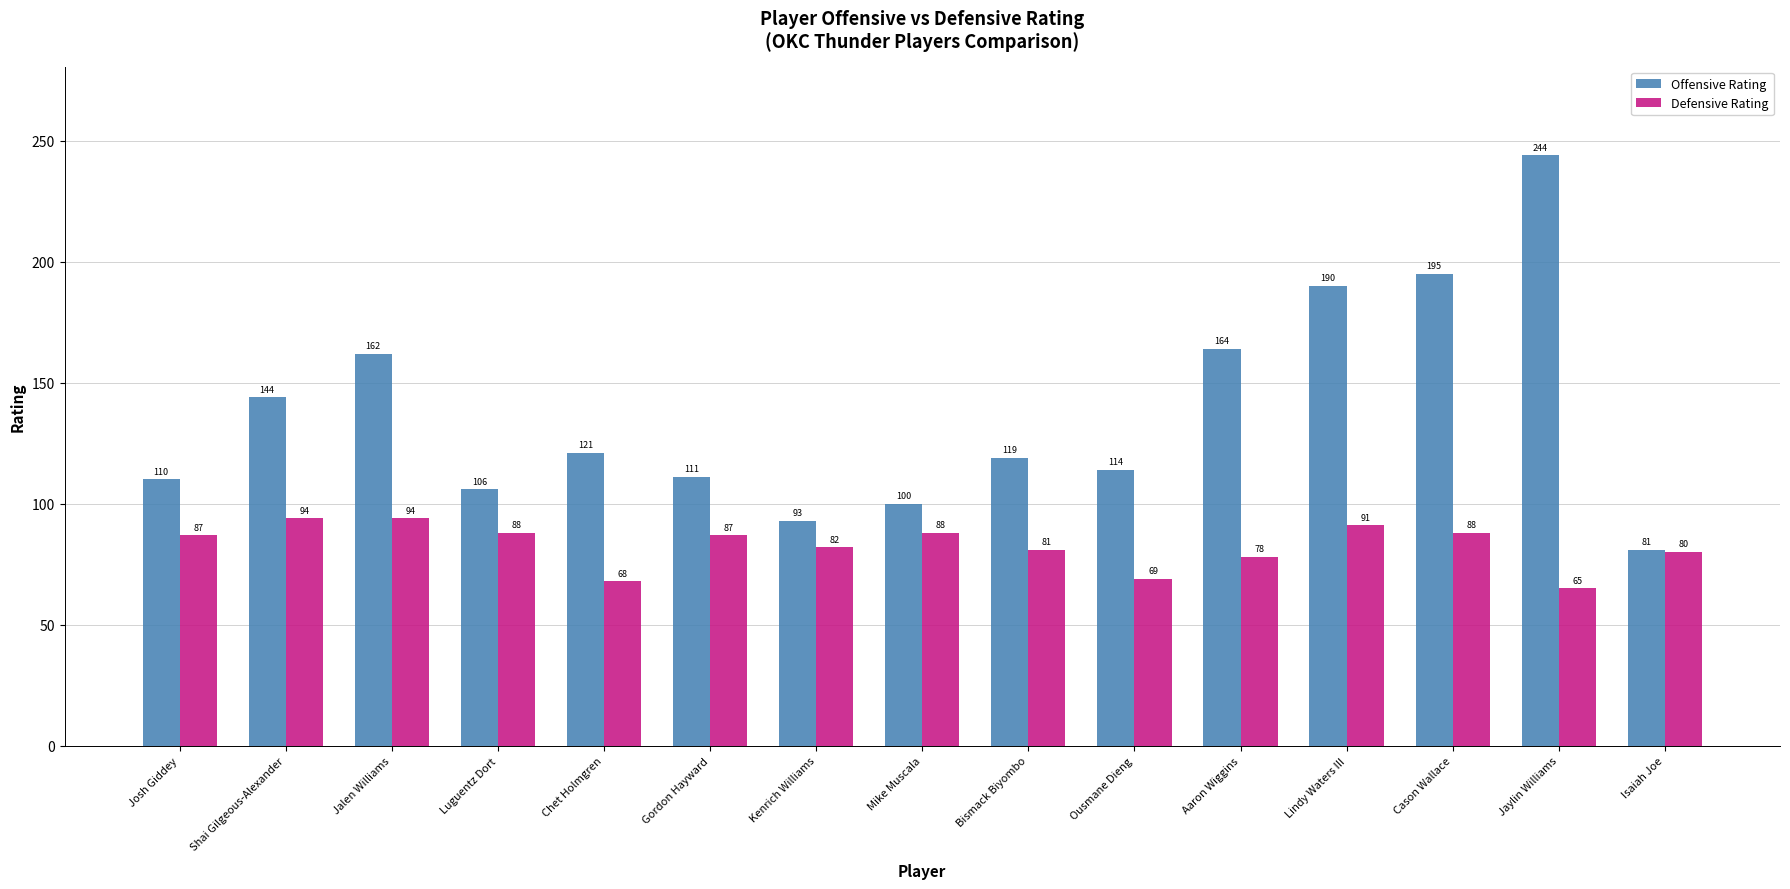

What is the difference between the maximum and minimum values in the Offensive Rating series?

163